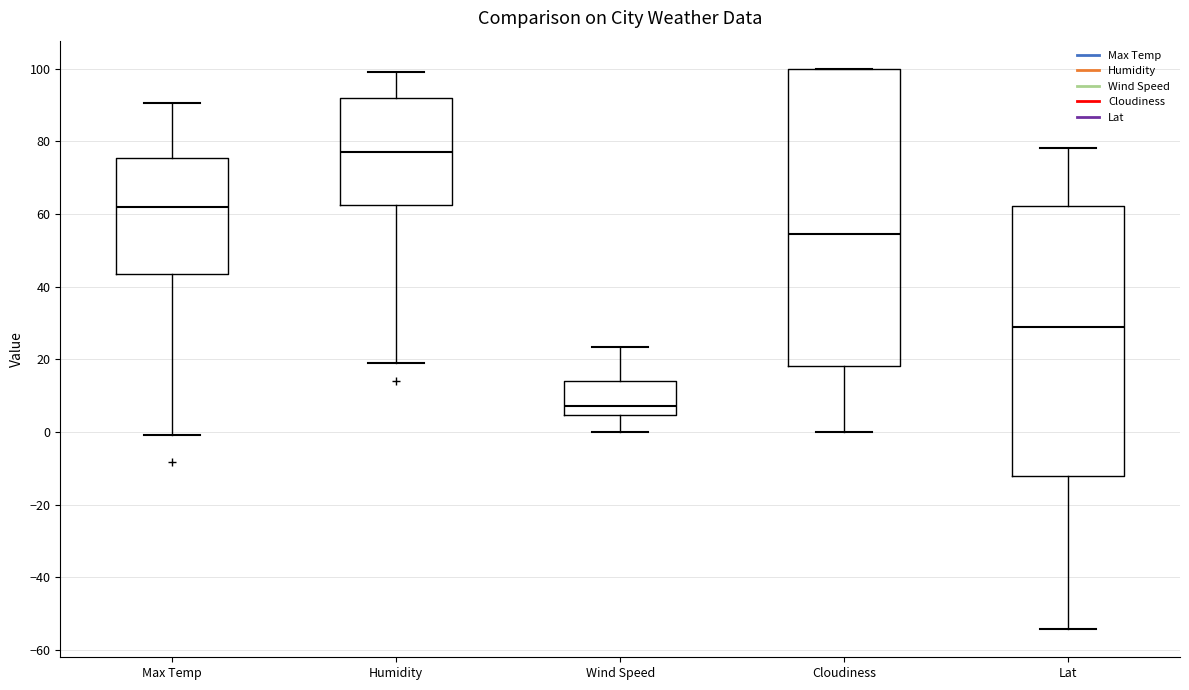

Where is the lower edge of the box for Lat on the y-axis? The values are not printed on the chart, so give them approximately, as read against the axis.

-12